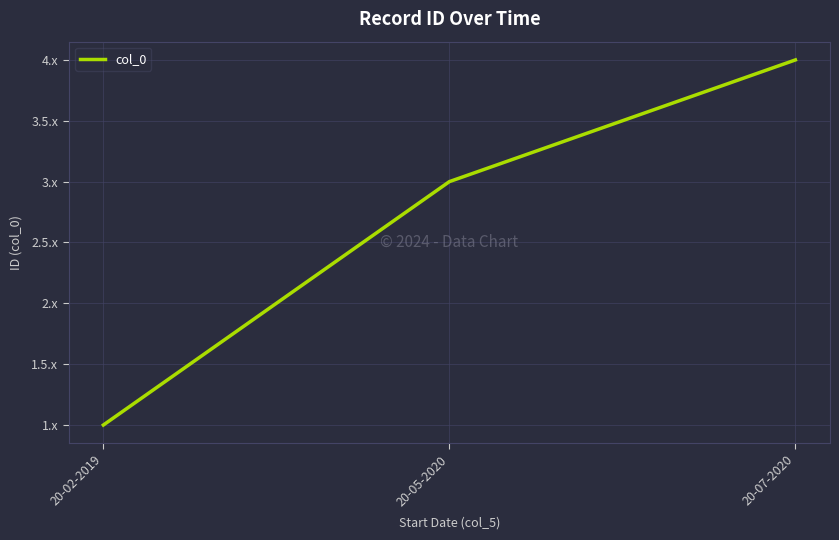

Which category has the lowest value across all series?

20-02-2019